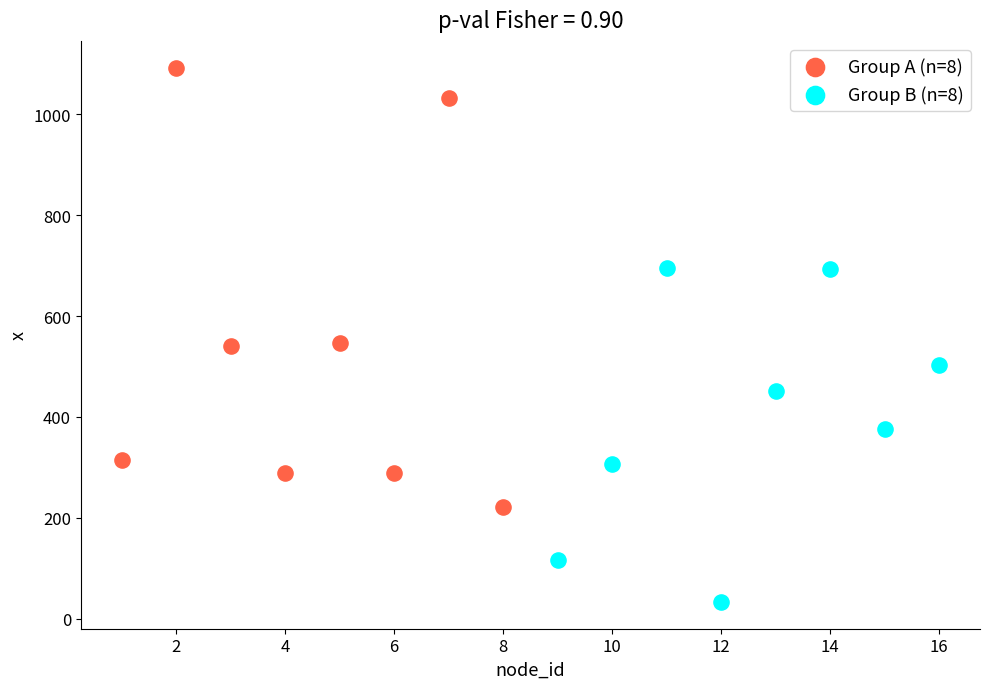

Which series reaches the minimum Y coordinate?

Group B (n=8)